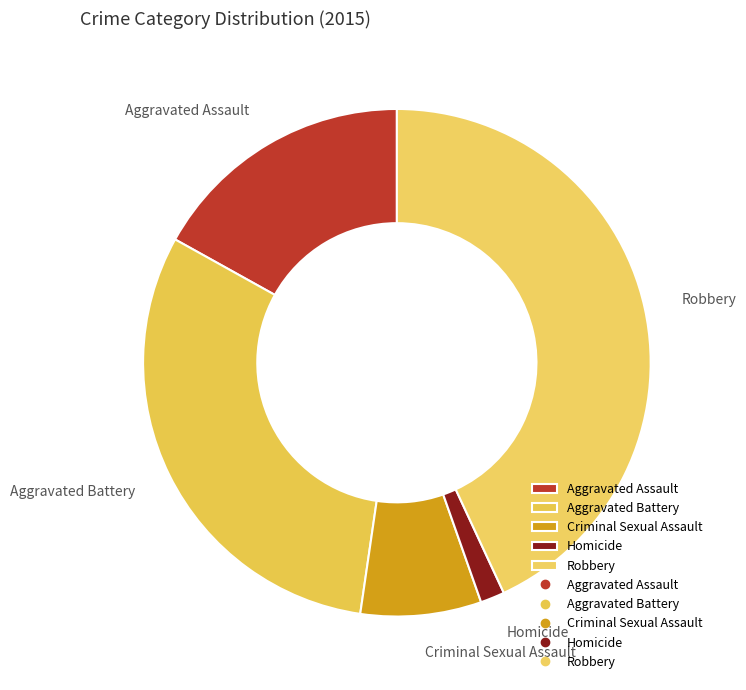

Combined, do Criminal Sexual Assault and Aggravated Battery account for over 50%?

No